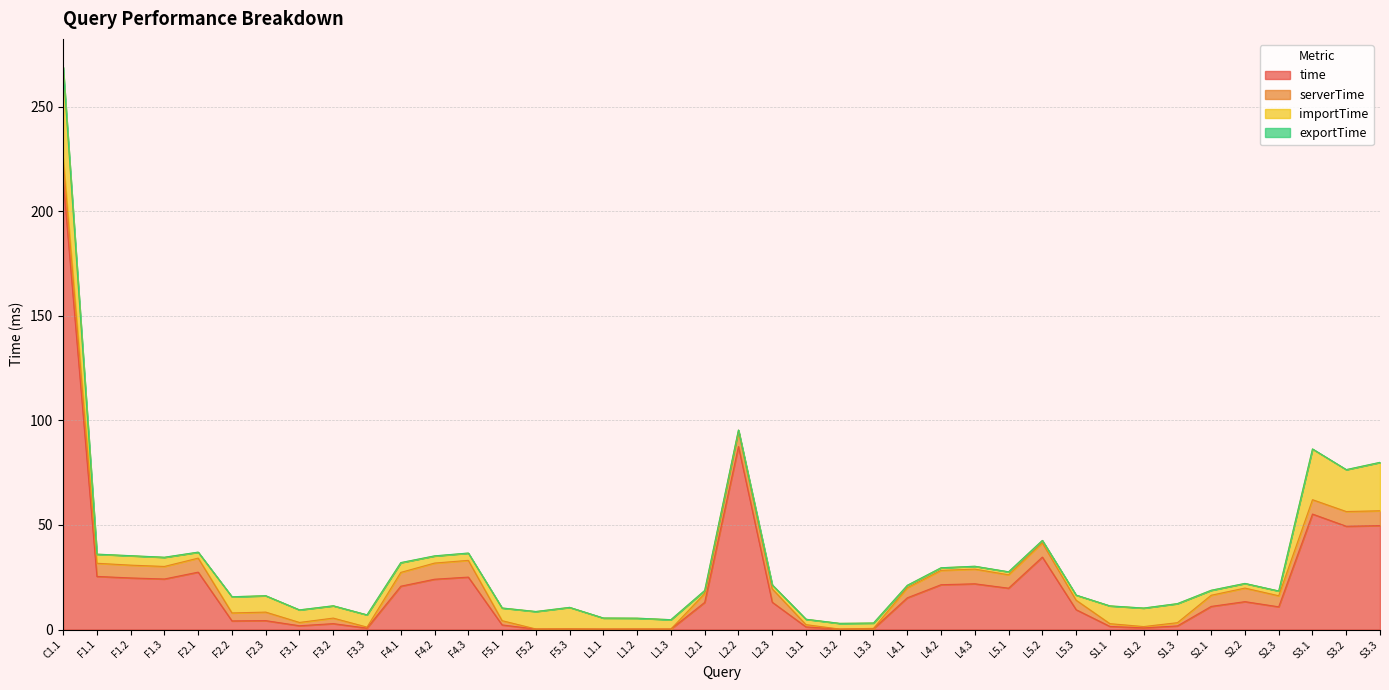

True or false: importTime and exportTime intersect in this chart.

False